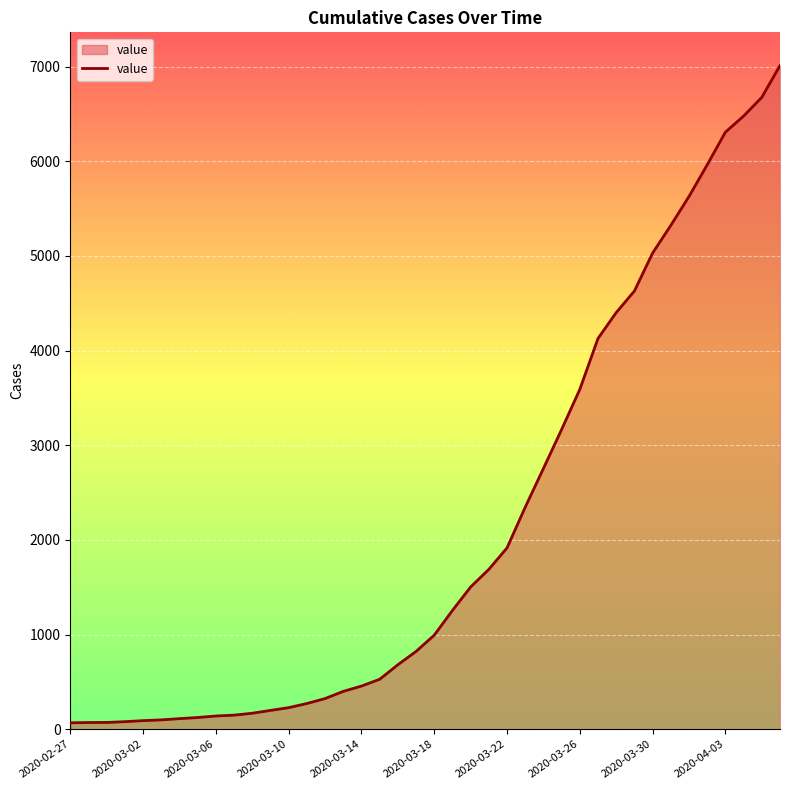

At which category does the chart reach its minimum across all series?

2020-02-27